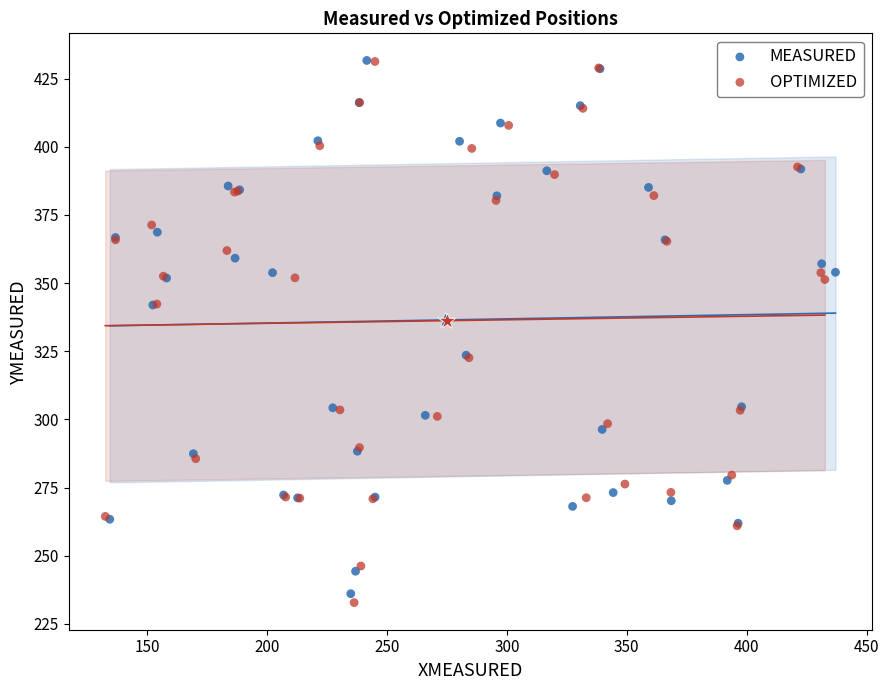

Which series has the widest spread of Y values?

OPTIMIZED